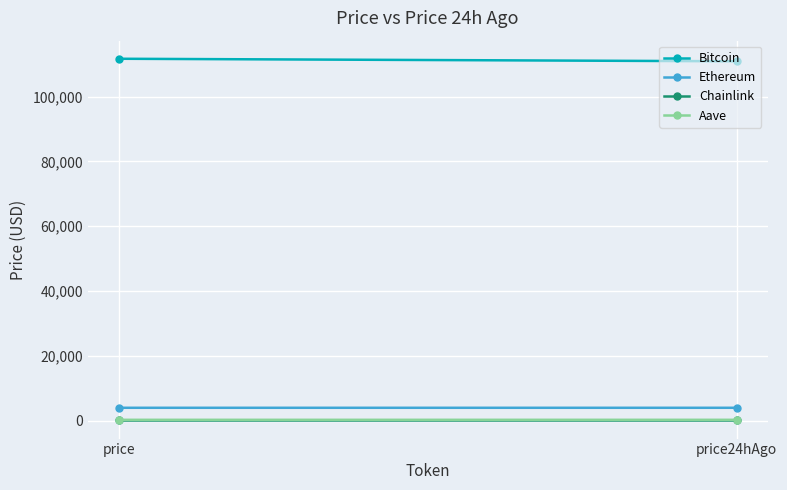

Is the value of Bitcoin at price greater than the value of Chainlink at price24hAgo?

Yes